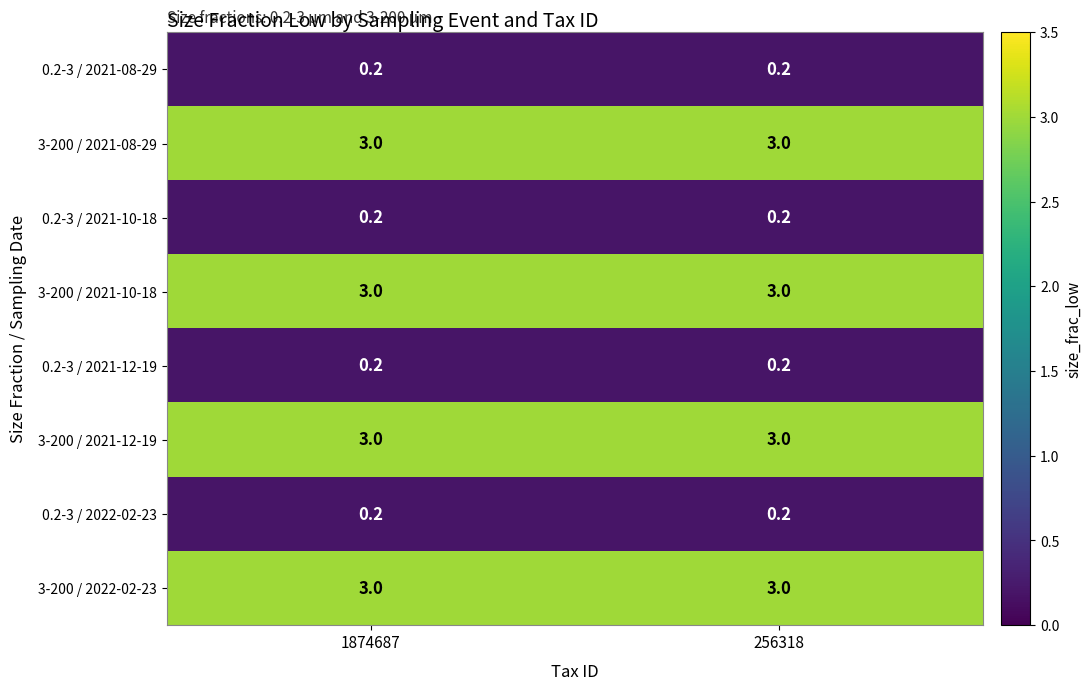

What is the spread (max minus min) of values at 256318?

2.8